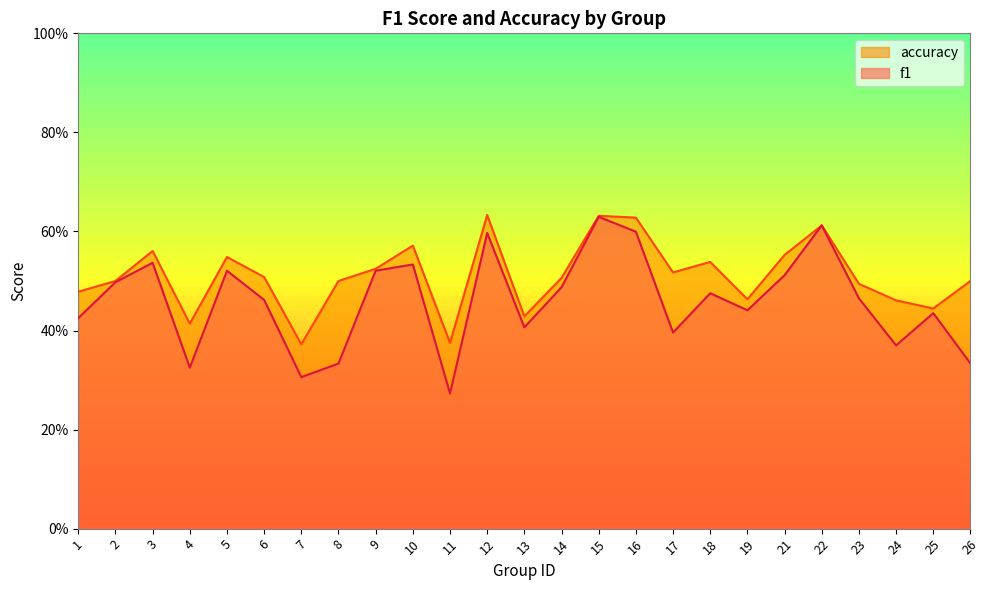

Rank the series at 7 from lowest to highest value.

f1, accuracy